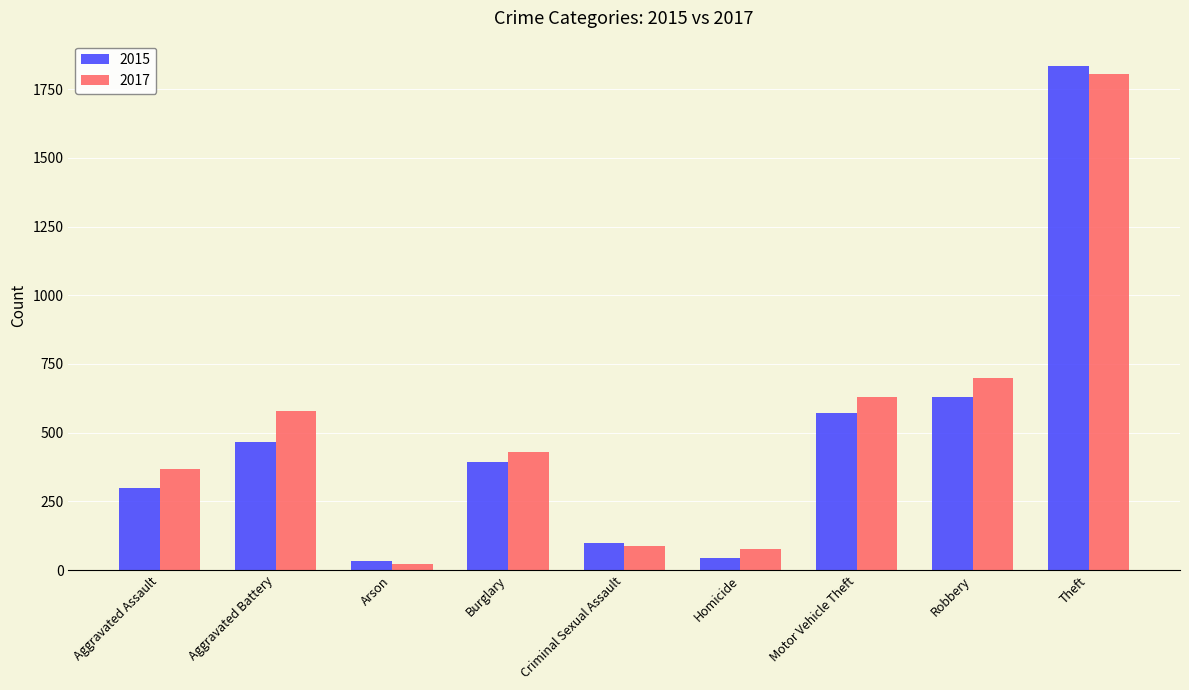

Which series has the widest spread of values?

2015